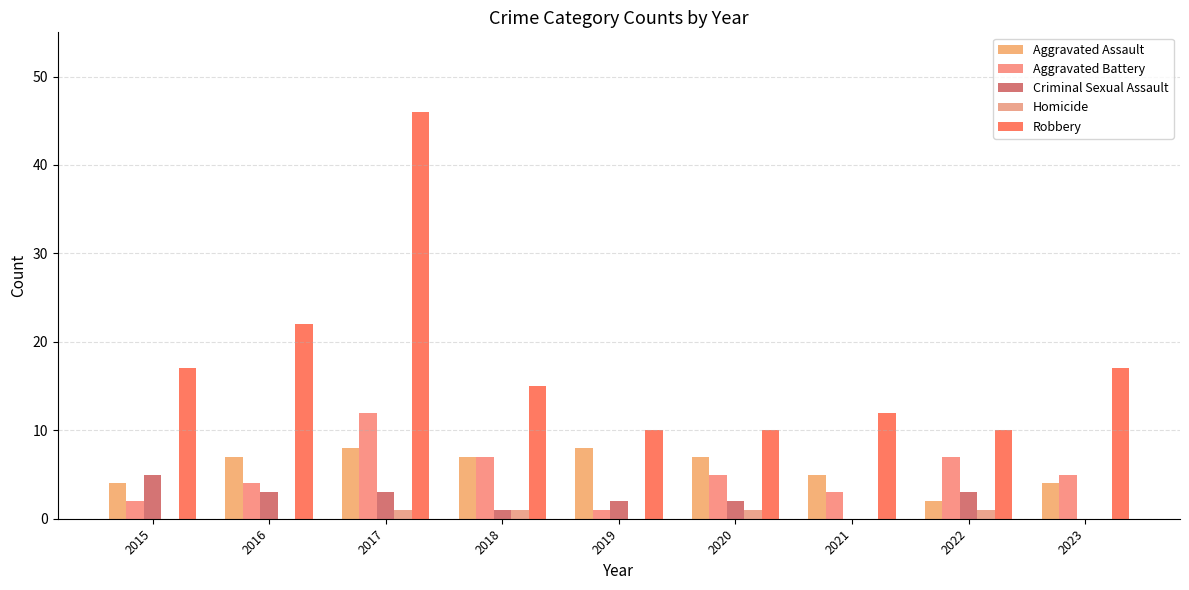

Which series has the largest total across all categories?

Robbery